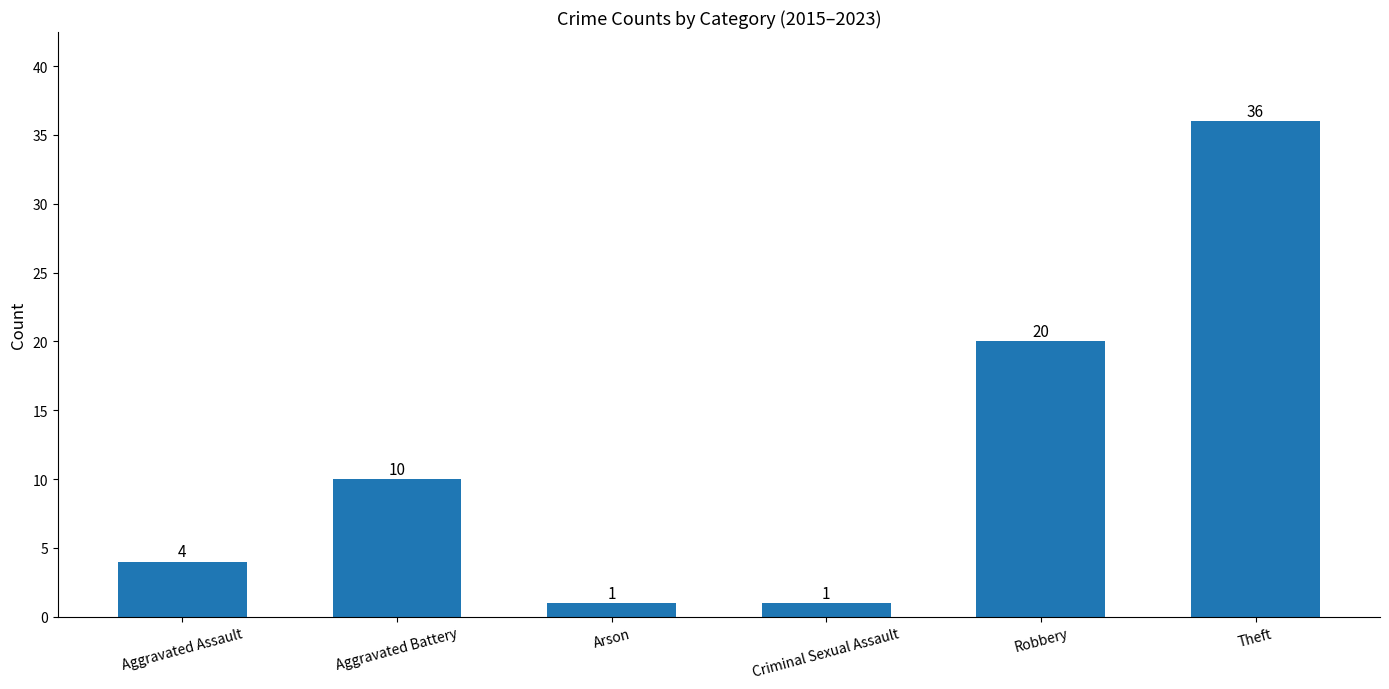

What is the value of the 5th bar from the left?

20